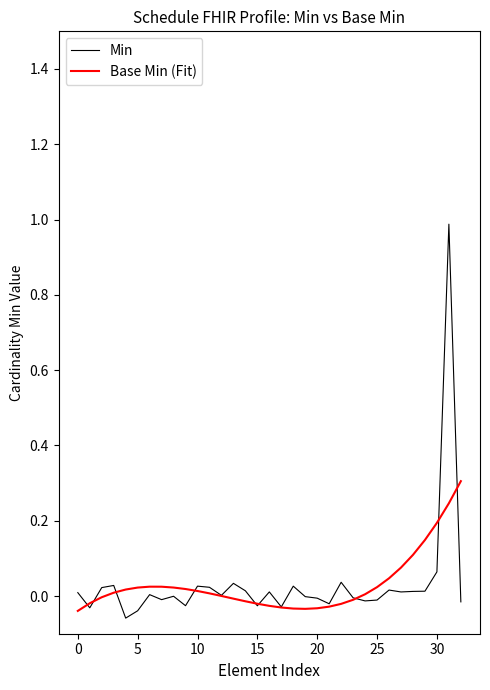

Which series has the largest range (max minus min)?

Min